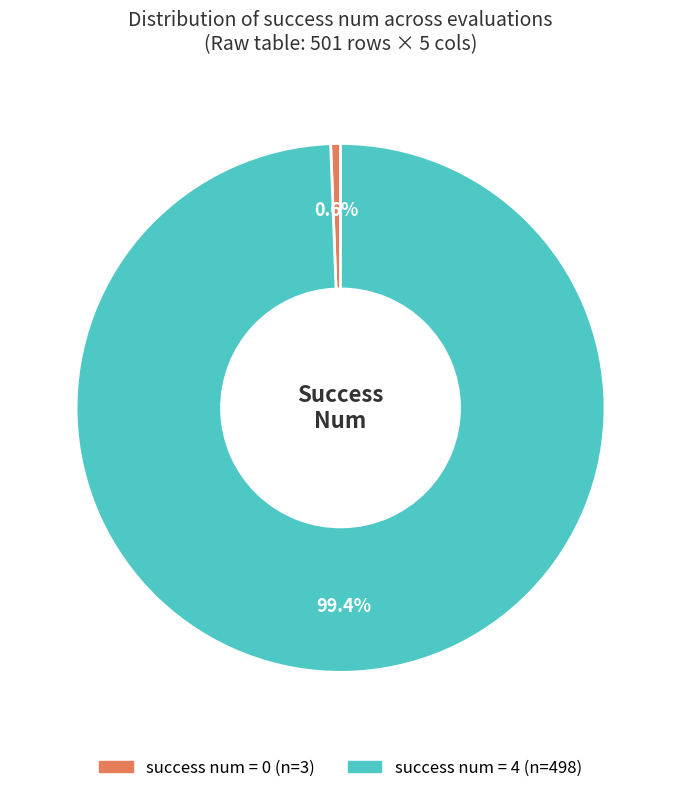

Is there any slice that represents more than half of the pie?

Yes